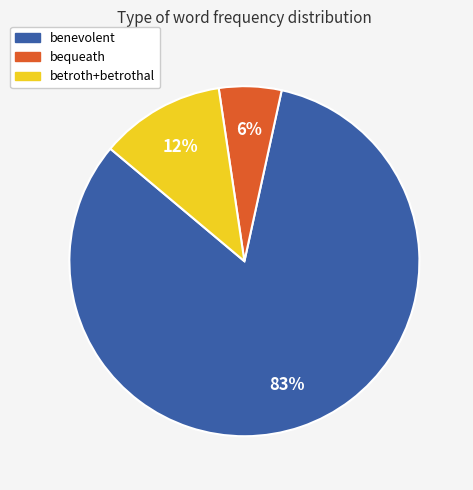

What percentage is the betroth+betrothal slice, to the nearest percent?

12%